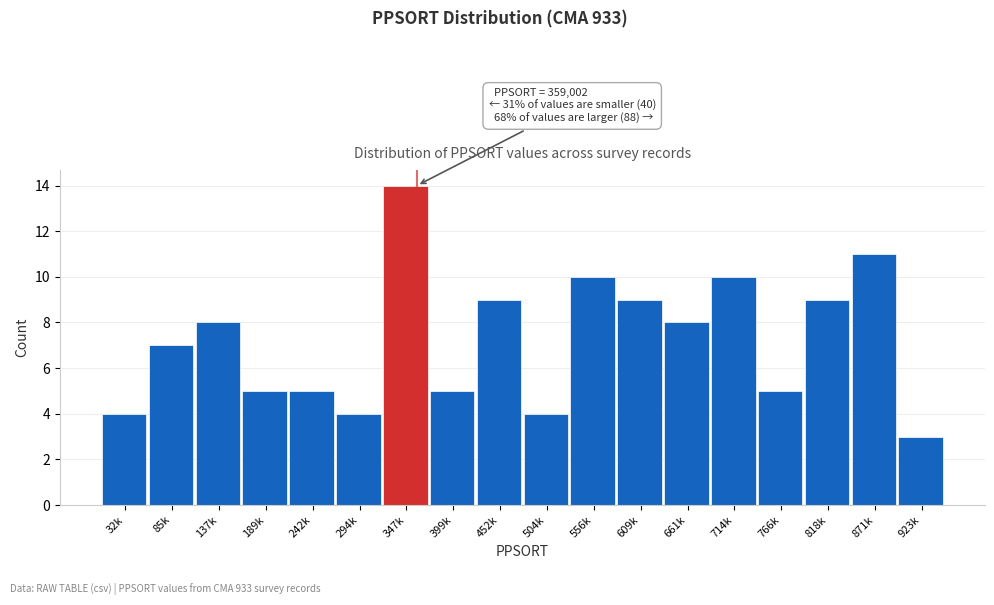

Reading left to right, list all the values displayed in this chart.

4	7	8	5	5	4	14	5	9	4	10	9	8	10	5	9	11	3